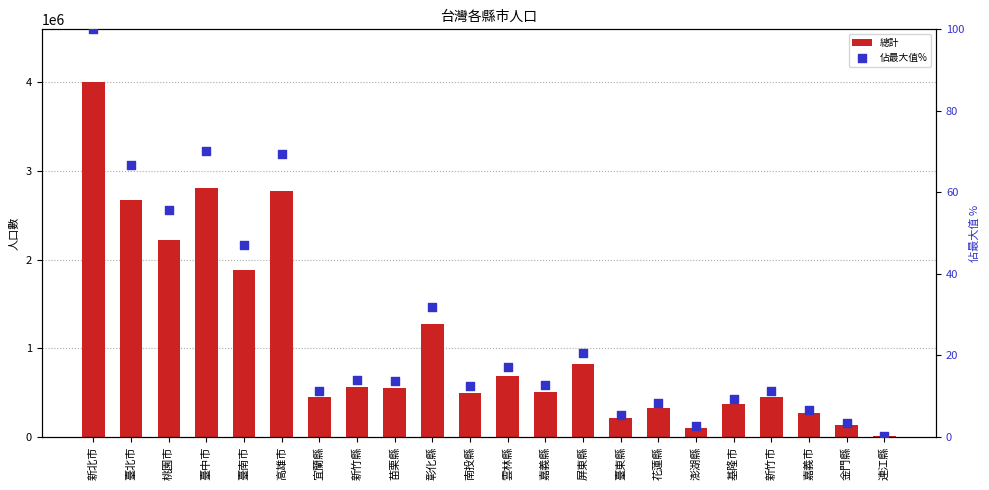

What is the total value across all series at 高雄市?

2773676.4